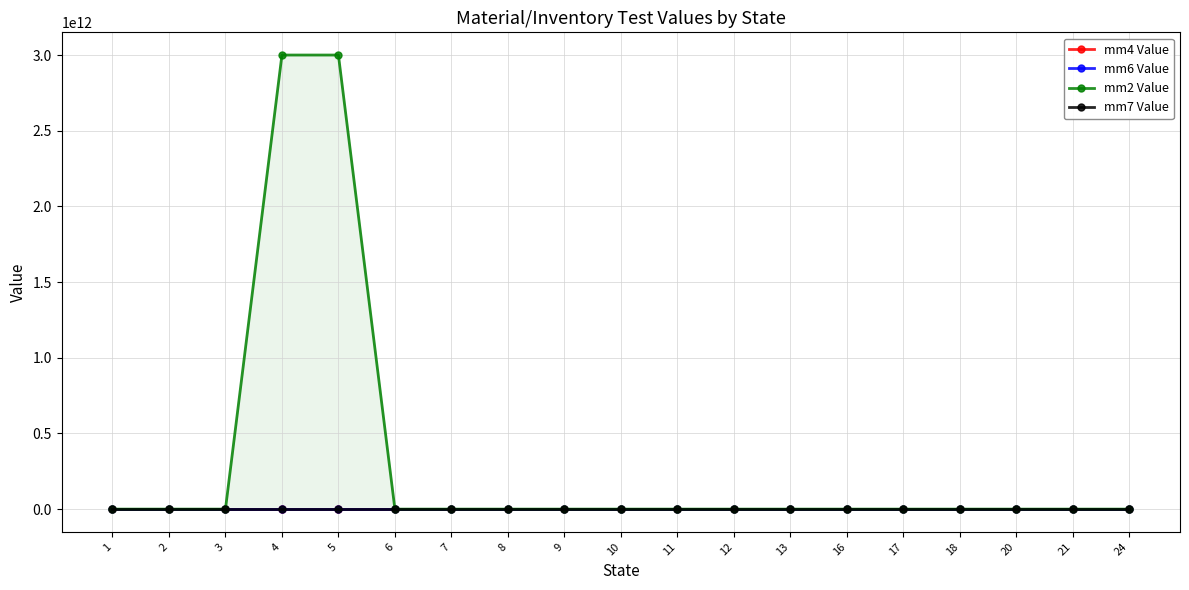

True or false: mm2 Value has a value of 8409.8 at 10.

True